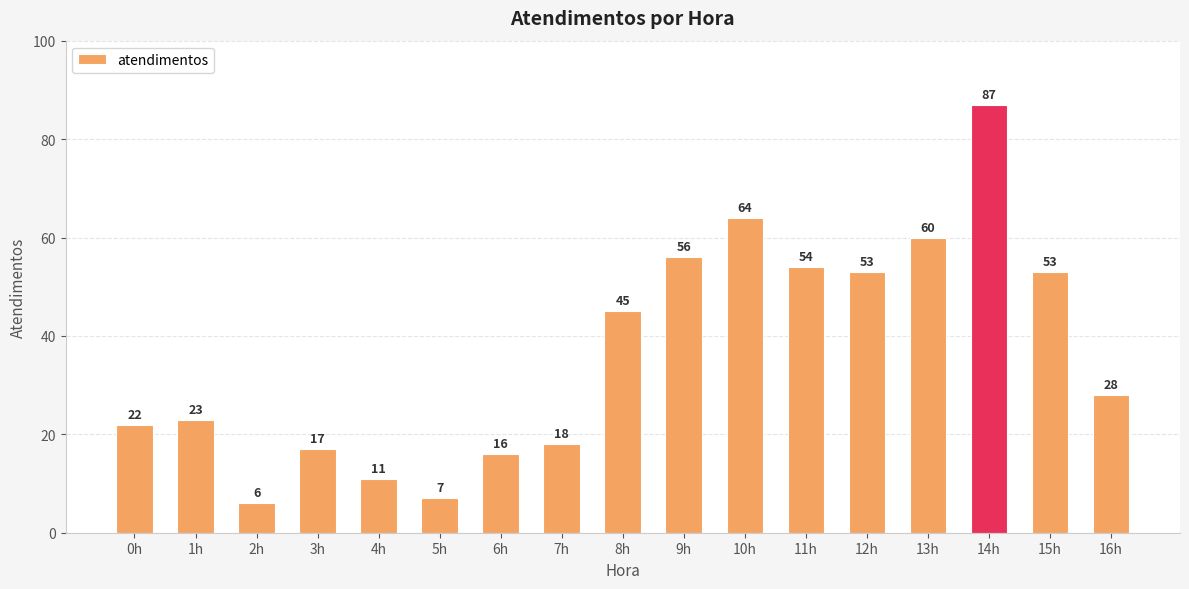

What is the sum of all values?

620